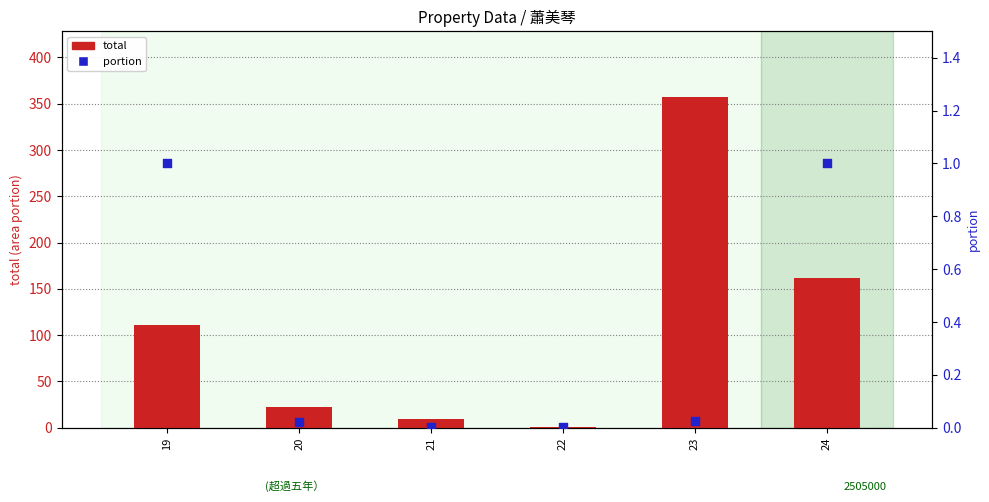

Which series has the largest total across all categories?

total